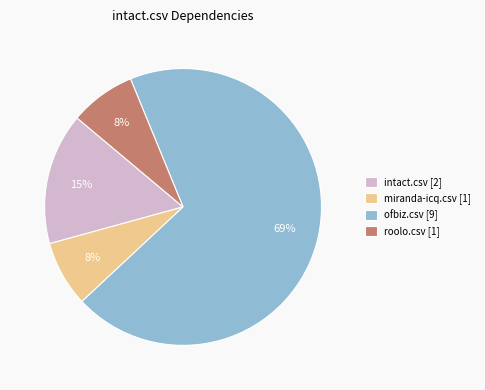

What percentage is the ofbiz.csv [9] slice, to the nearest percent?

69%